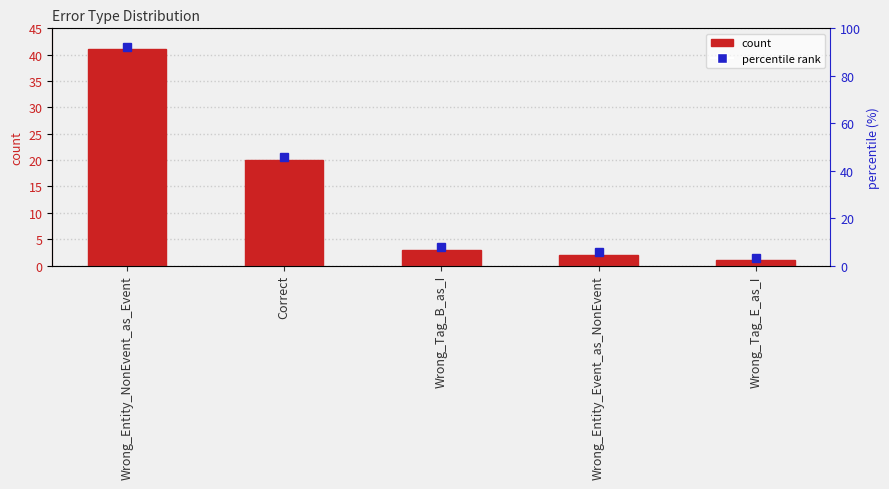

Does the chart contain any negative values?

No